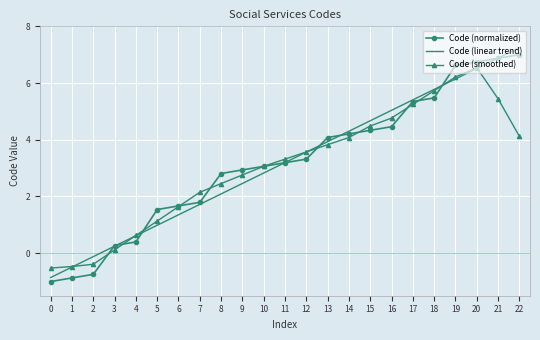

What is the difference between the highest and lowest values at 0?

0.5